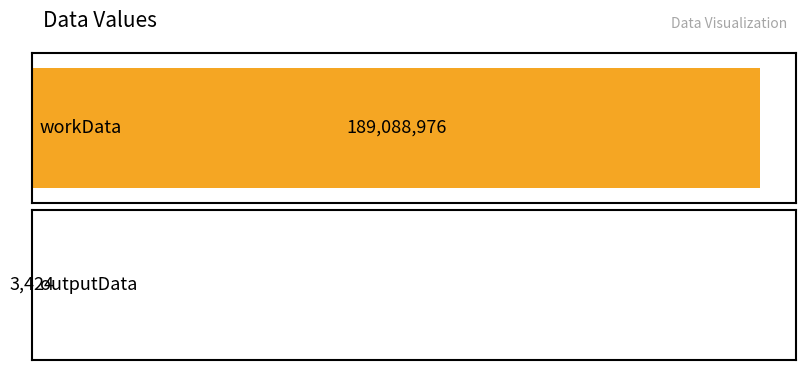

Does the chart contain any negative values?

No